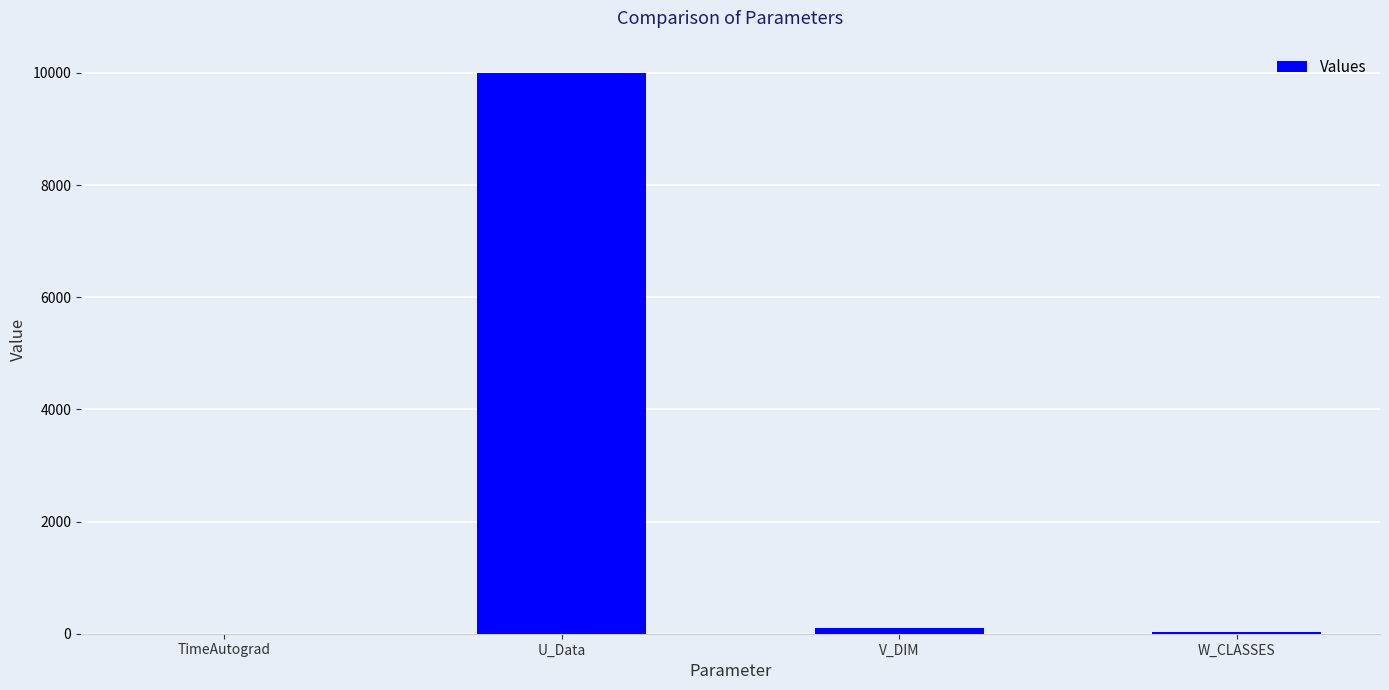

What is the greatest value displayed?

10000.0